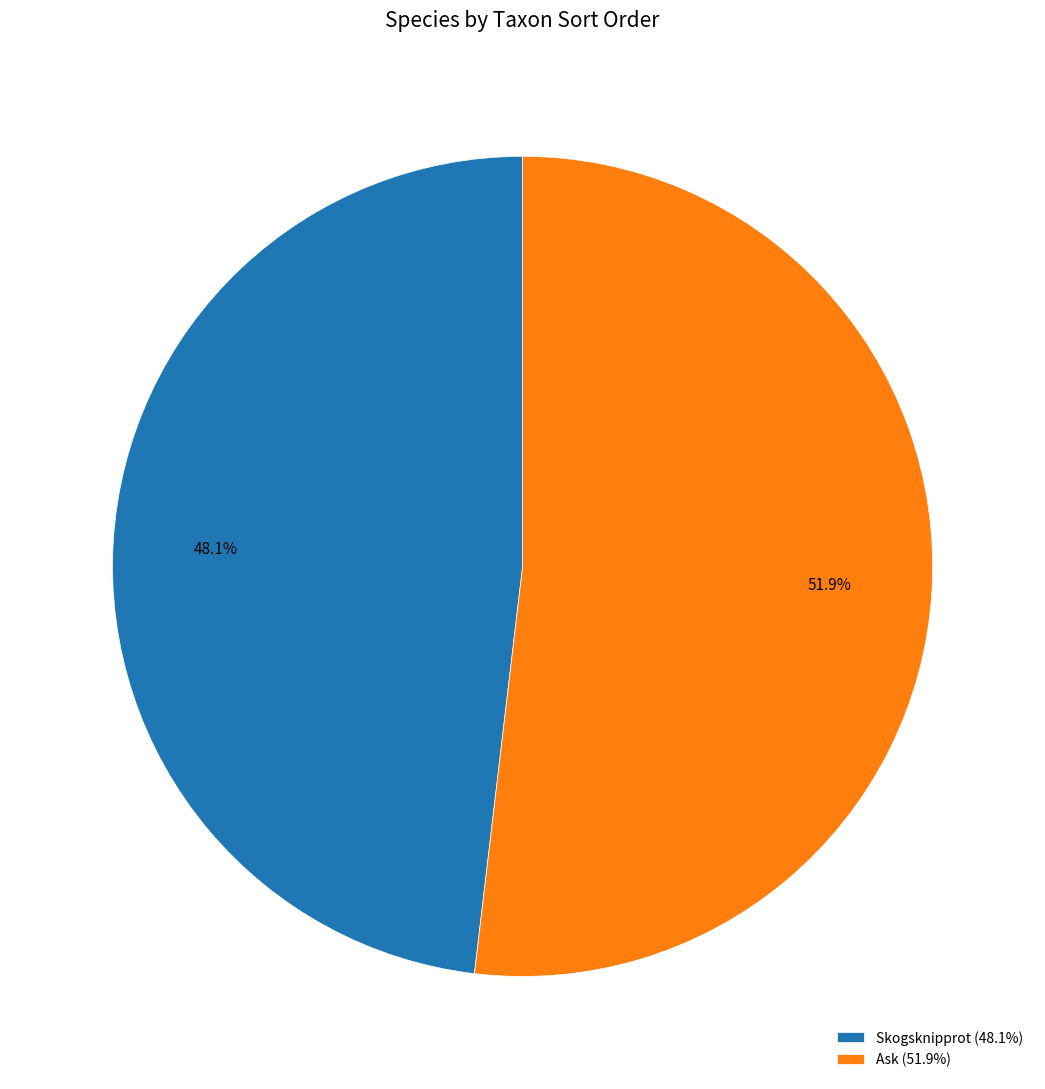

How many segments does this pie chart have?

2